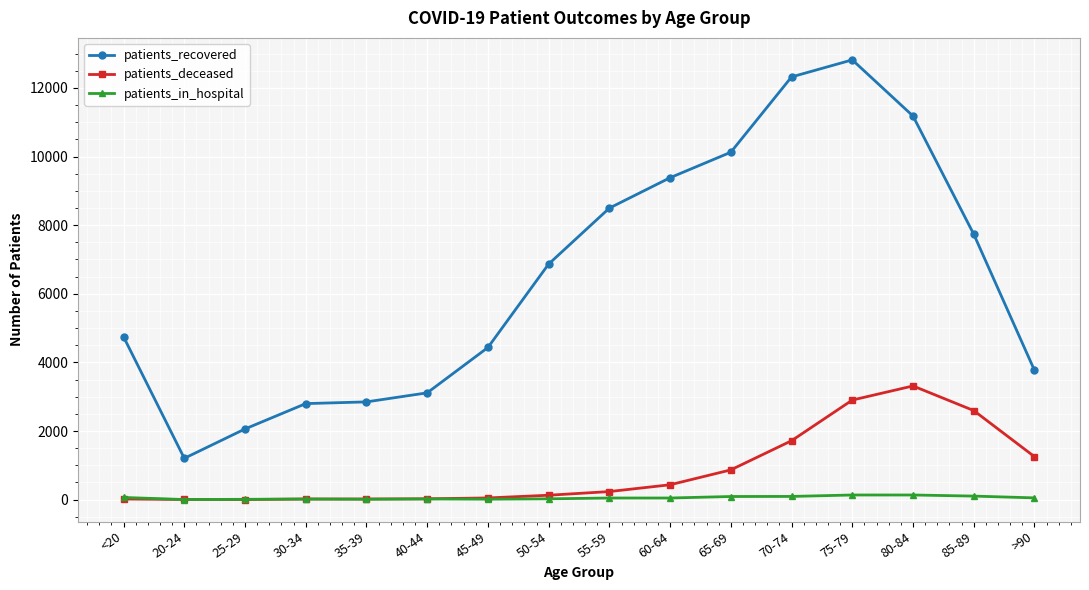

What is the difference between the maximum and minimum values in the patients_deceased series?

3311